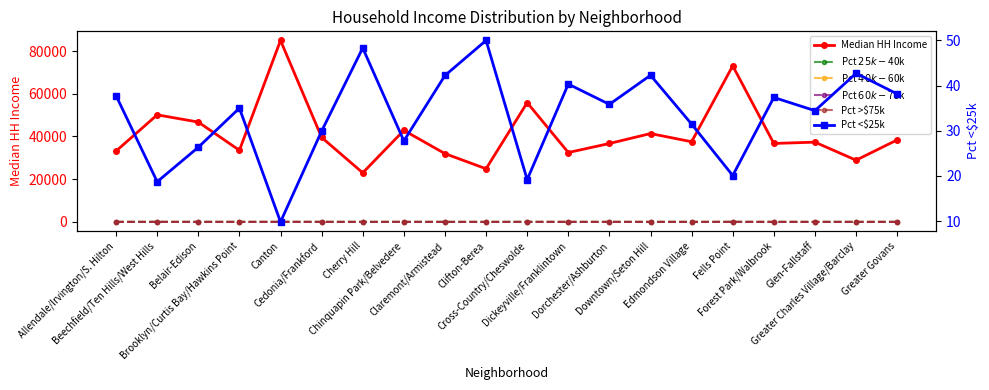

Is it true that Pct <$25k equals 19.2 at Cross-Country/Cheswolde?

True